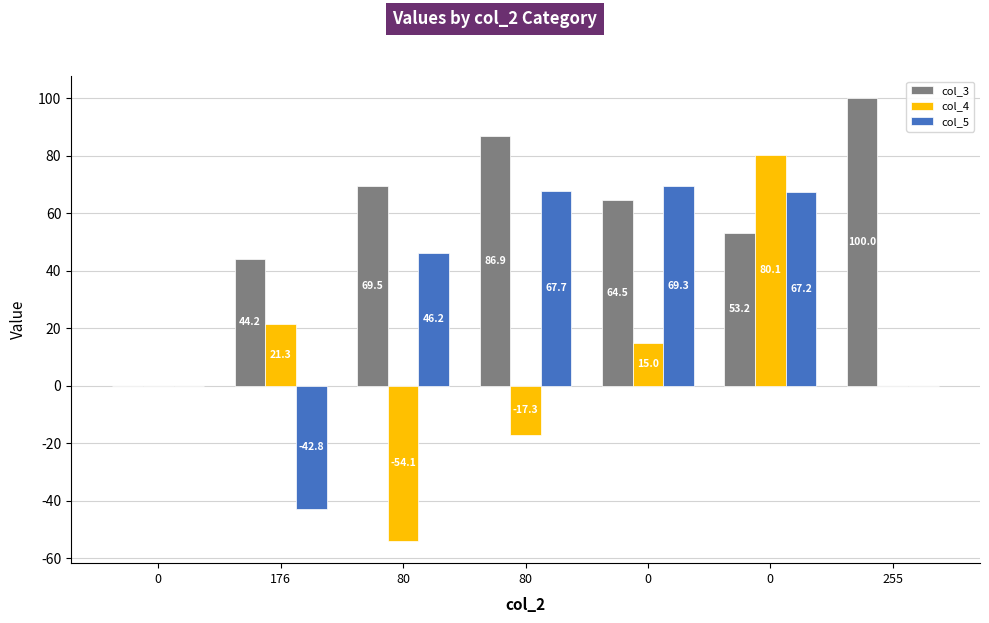

Which series has the widest spread of values?

col_4